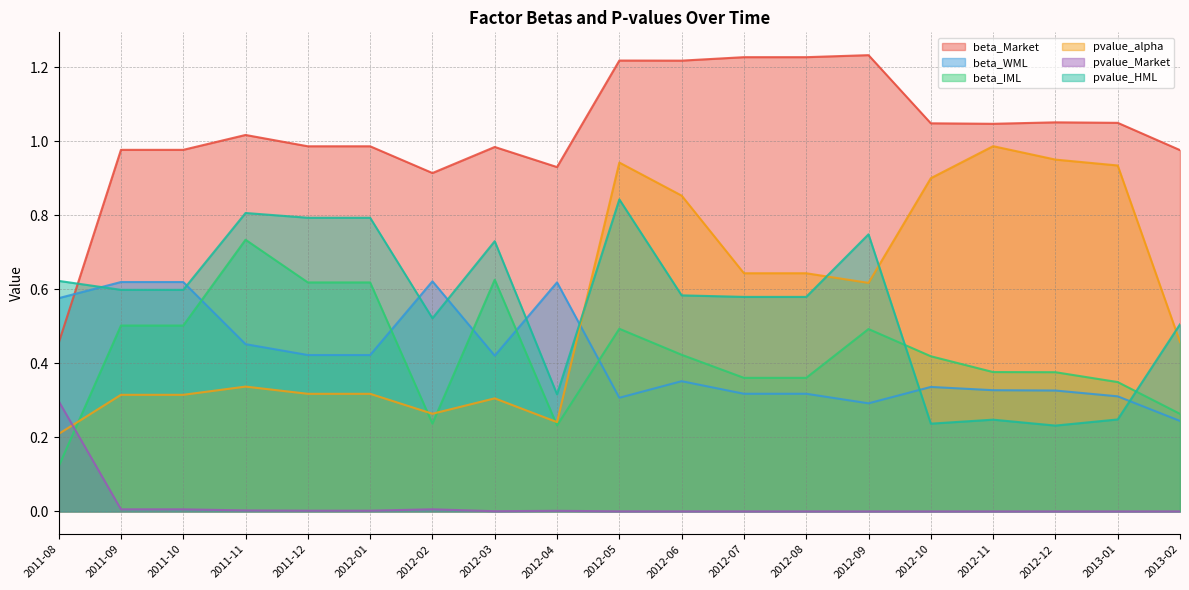

What is the label of the 4th point from the left?

2011-11